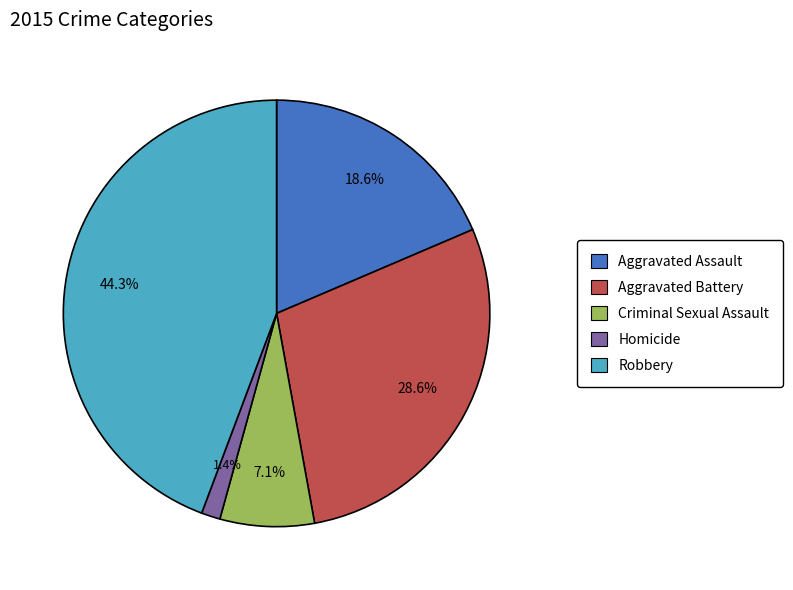

Which has a higher value, Homicide or Aggravated Assault?

Aggravated Assault